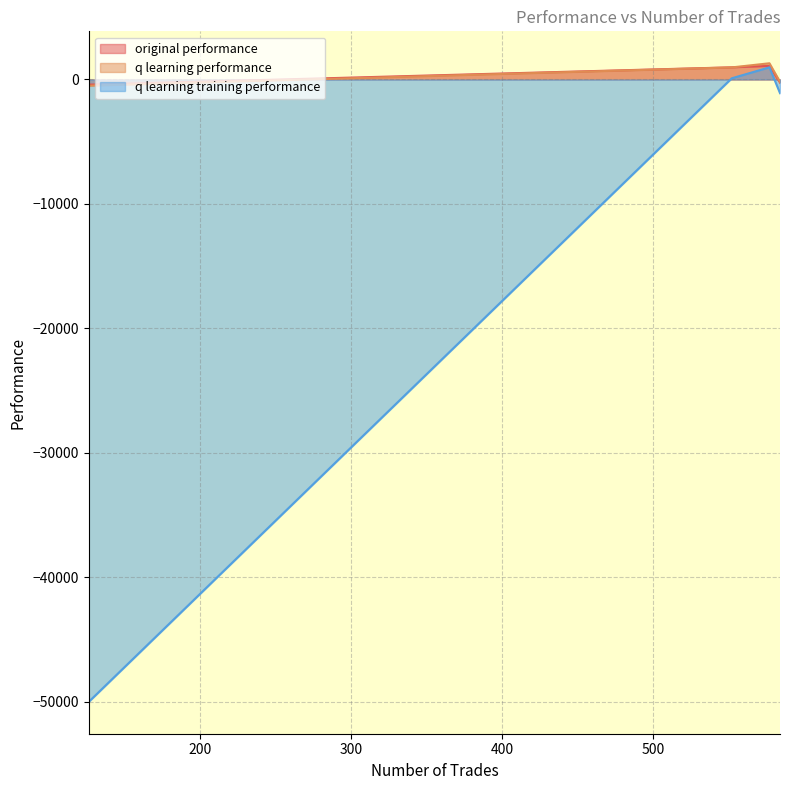

Reading right to left, transcribe all the data shown in this chart.

original performance: 126=-417.5	552=975.2	577=1090.9	584=-249.2
q learning performance: 126=-500.7	552=968.6	577=1302.6	584=-187.4
q learning training performance: 126=-50000.0	552=94.4	577=975.5	584=-1100.5